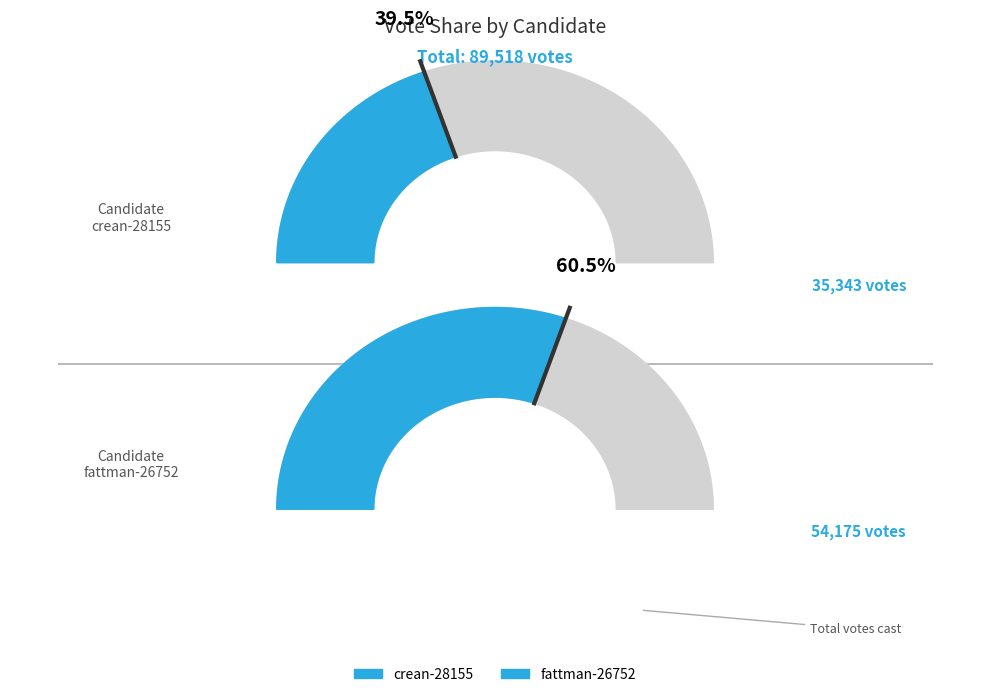

Is crean-28155 the majority of the pie?

No